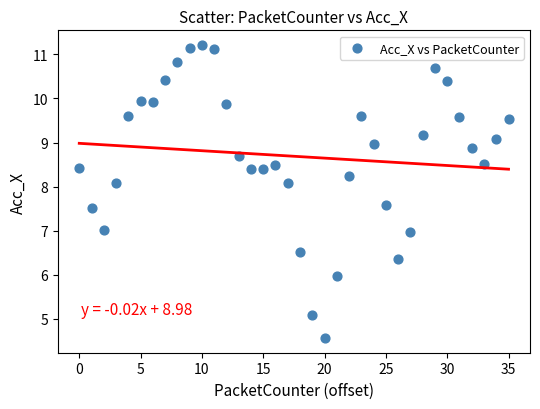

What is the range of Y values (max minus min)?

6.7